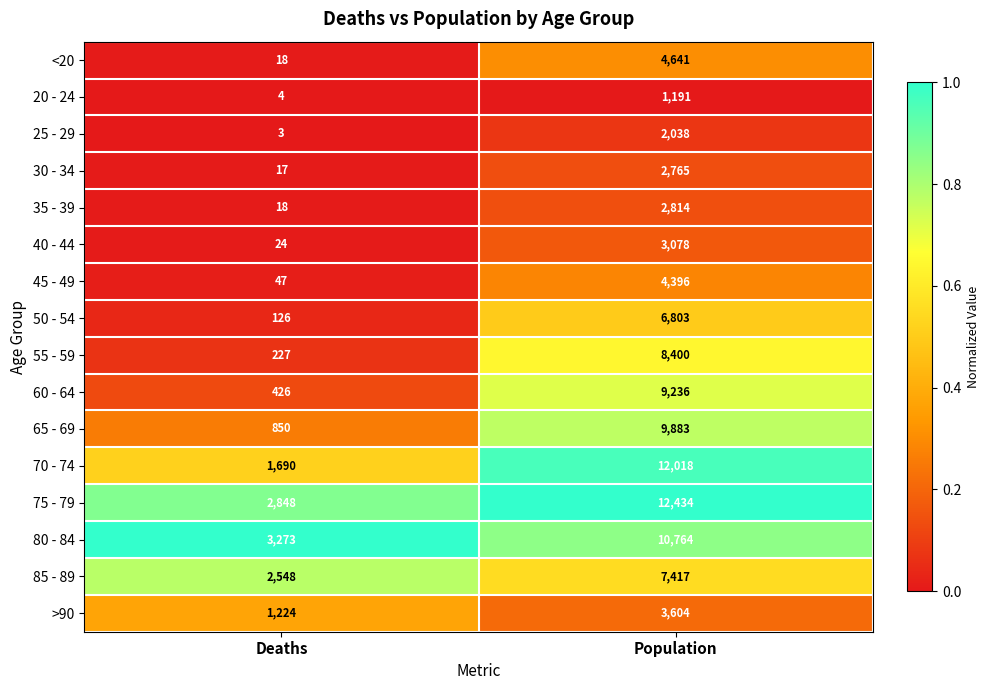

What is the total value across all series at Deaths?

13343